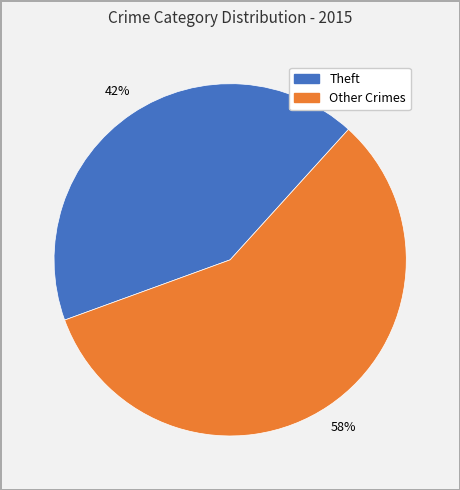

To the nearest percent, what is the average slice percentage?

50%